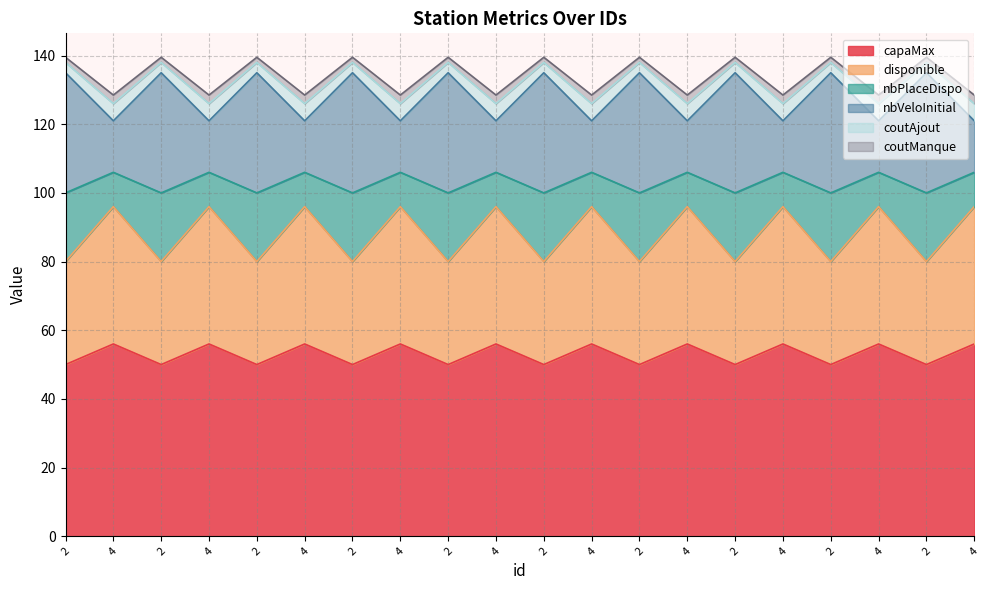

What is the smallest value displayed?

50.0